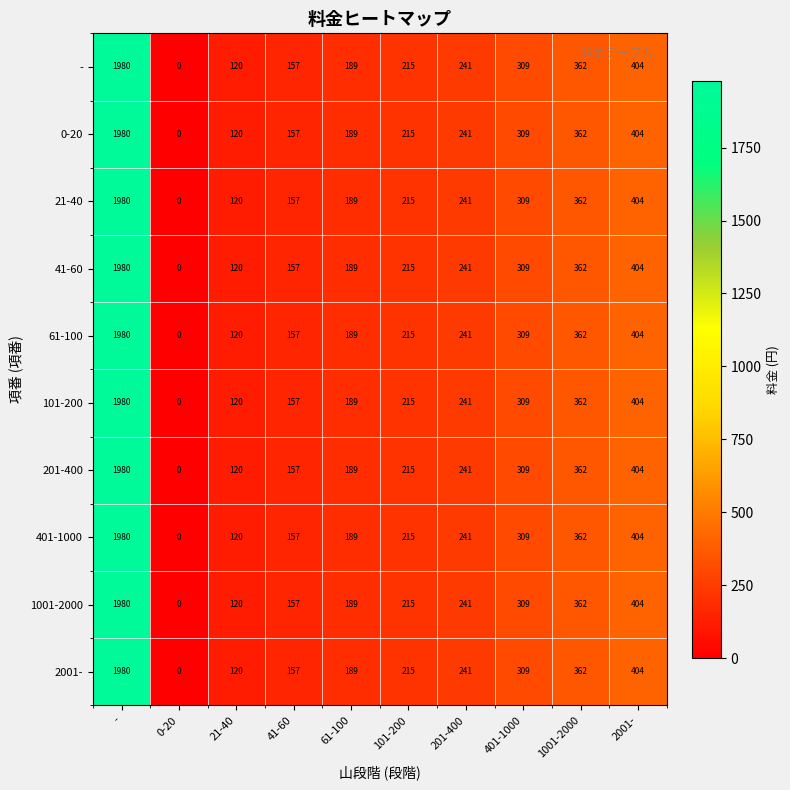

Is it true that 41-60 equals 241 at 201-400?

True